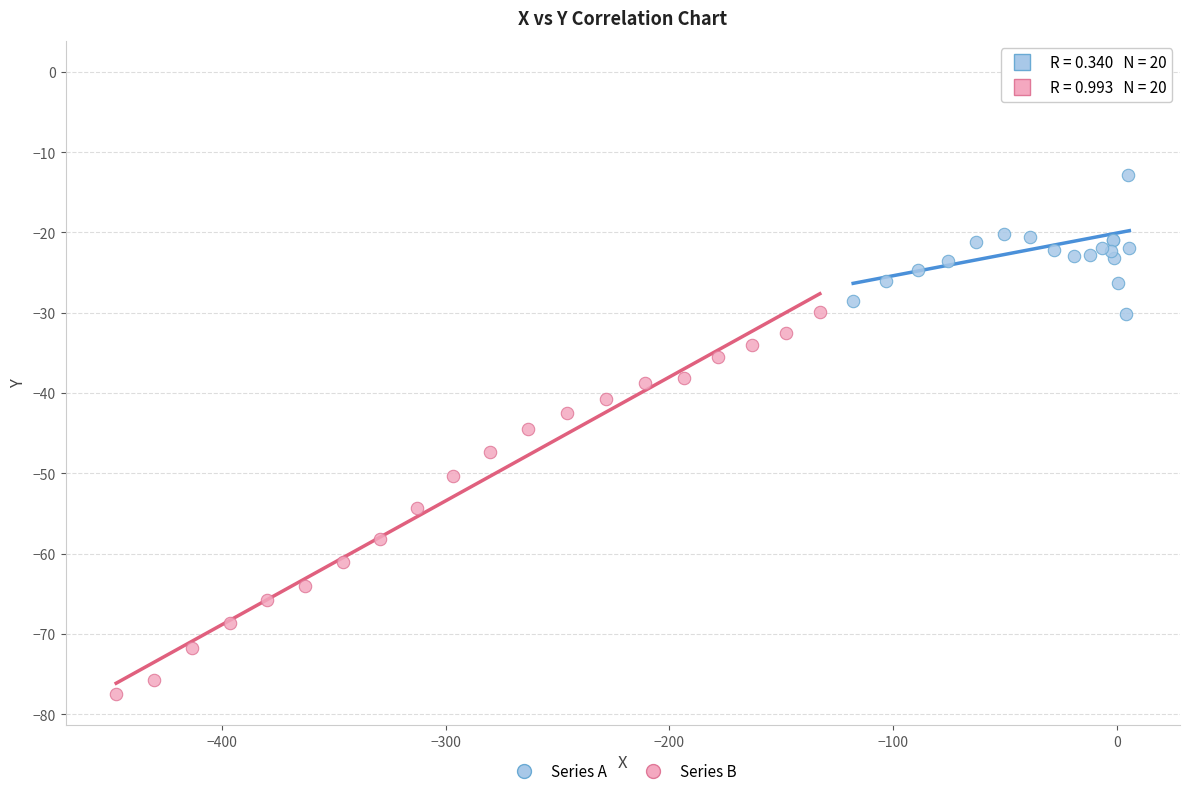

Which series has the widest spread of Y values?

Series B